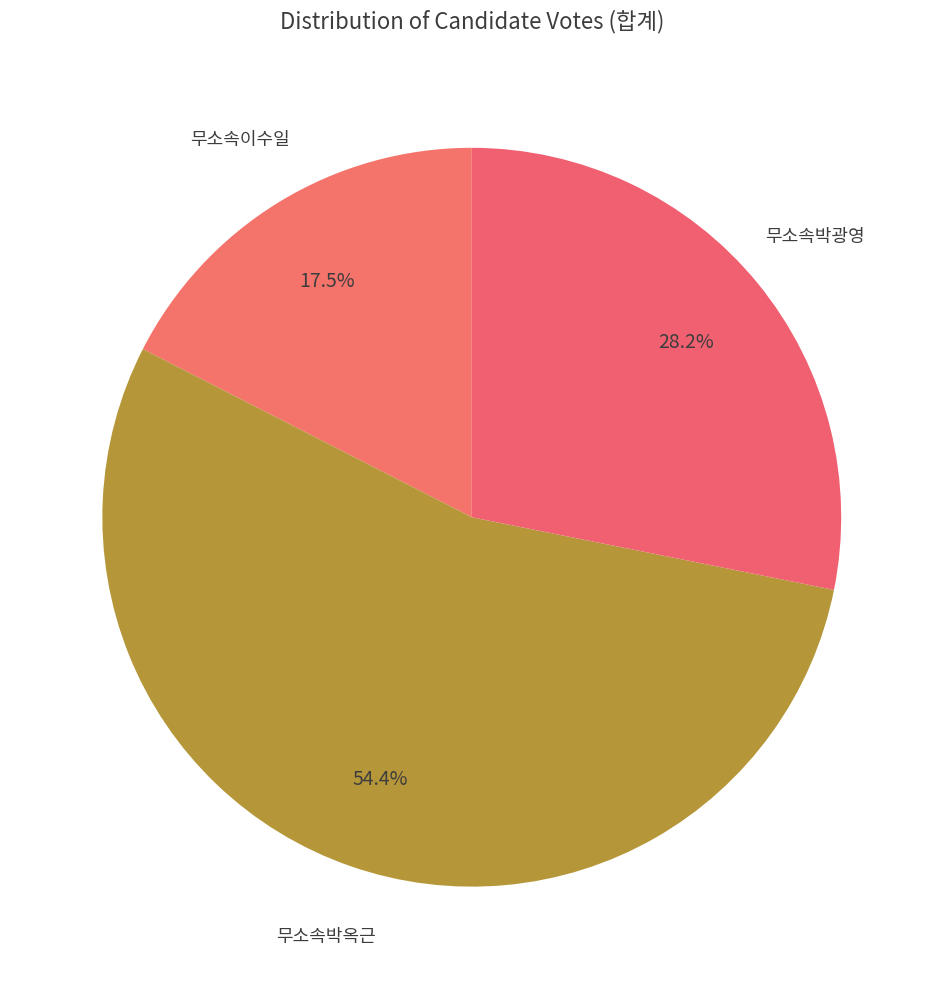

Is 무소속박광영 the majority of the pie?

No